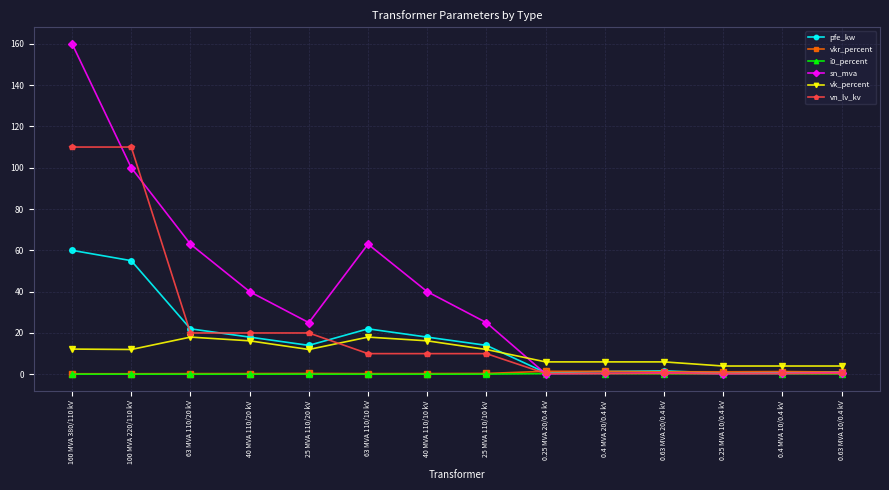

How many categories are shown in the chart?

14